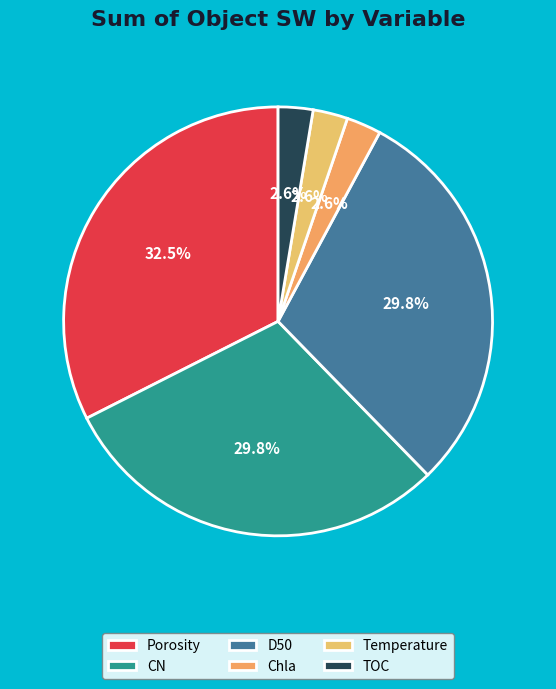

What is the ratio of the value at Chla to the value at Porosity?

0.1